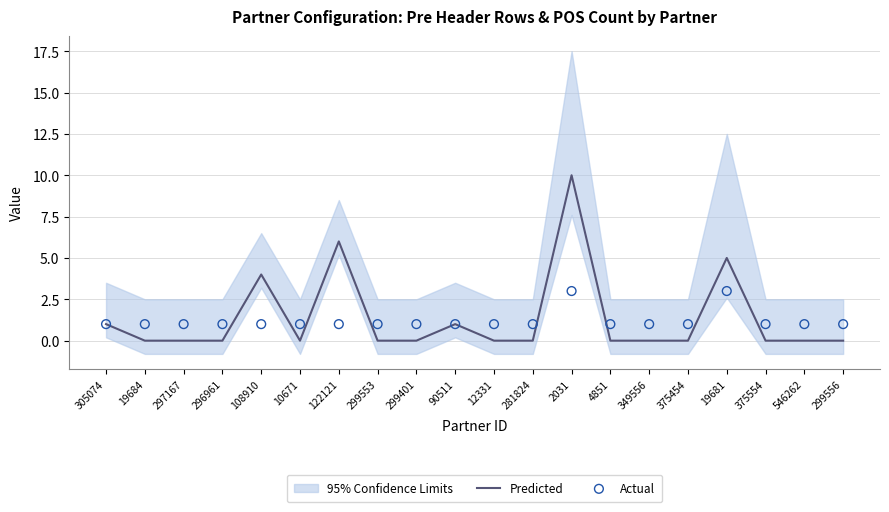

Which series has the largest total across all categories?

Predicted